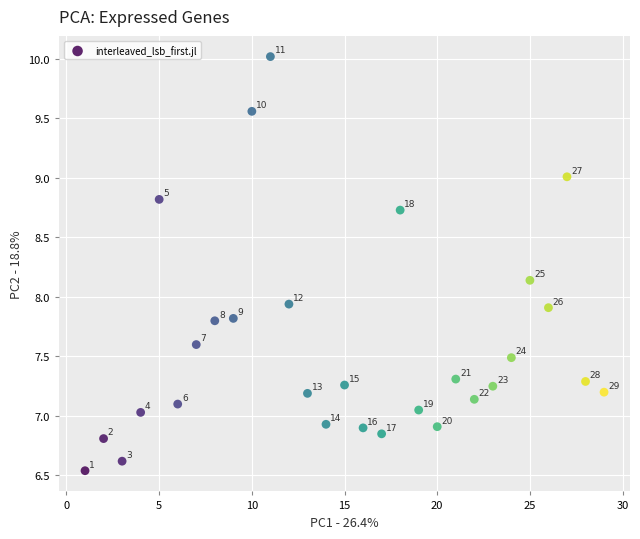

What is the range of Y values (max minus min)?

3.5